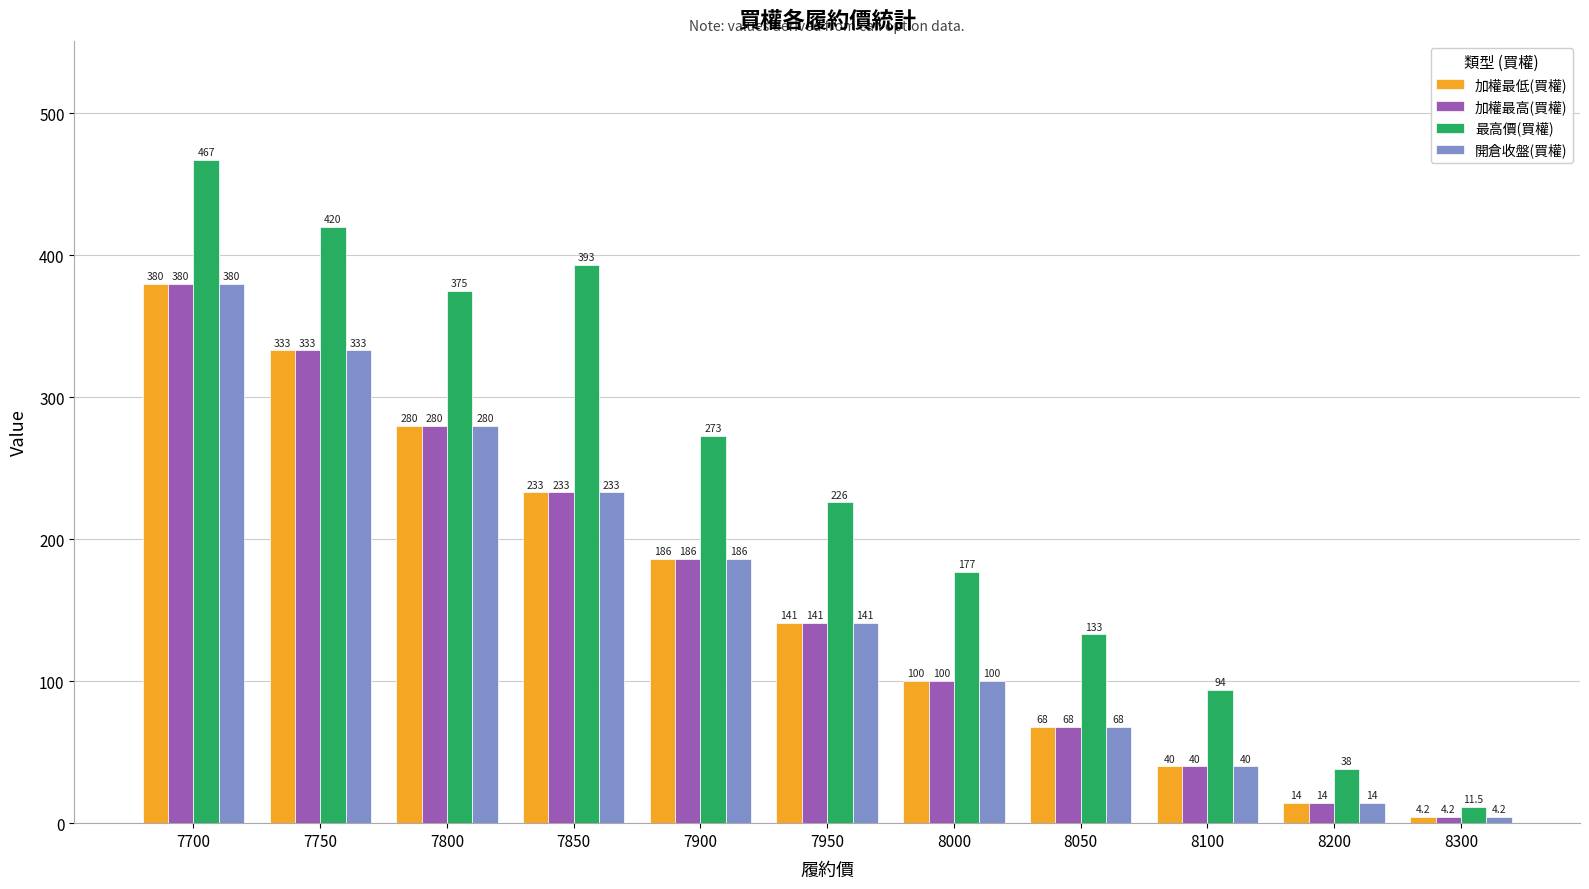

What is the total value across all series at 8100?

214.0